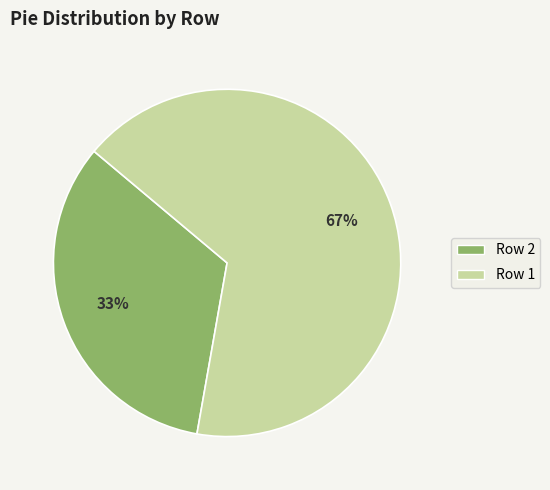

Count the number of slices in the pie.

2